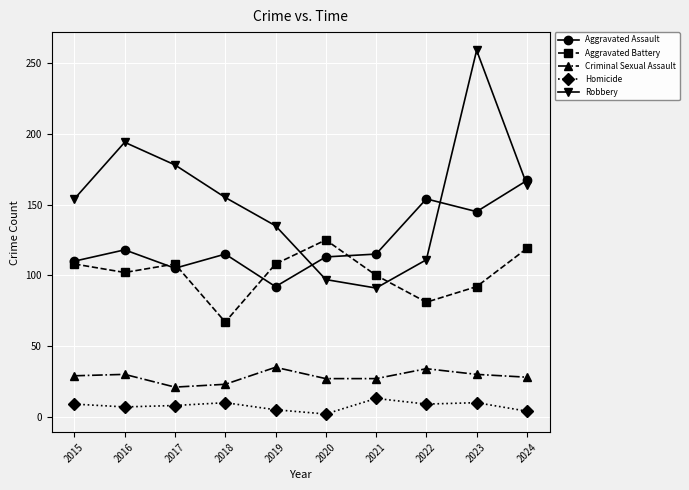

Count the Aggravated Battery values in the range 92 to 108.

6